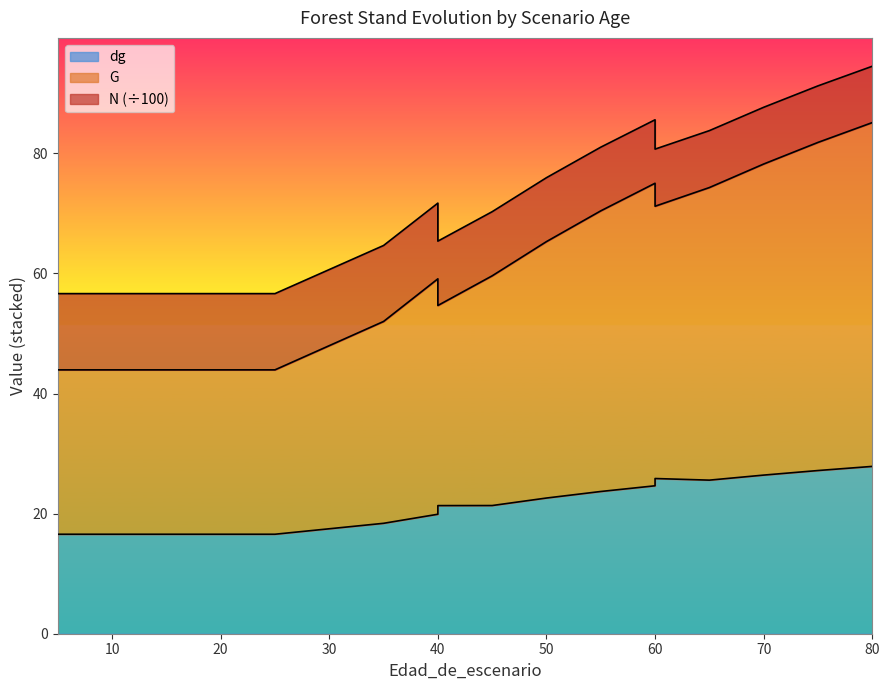

Does the chart have visible grid lines?

No